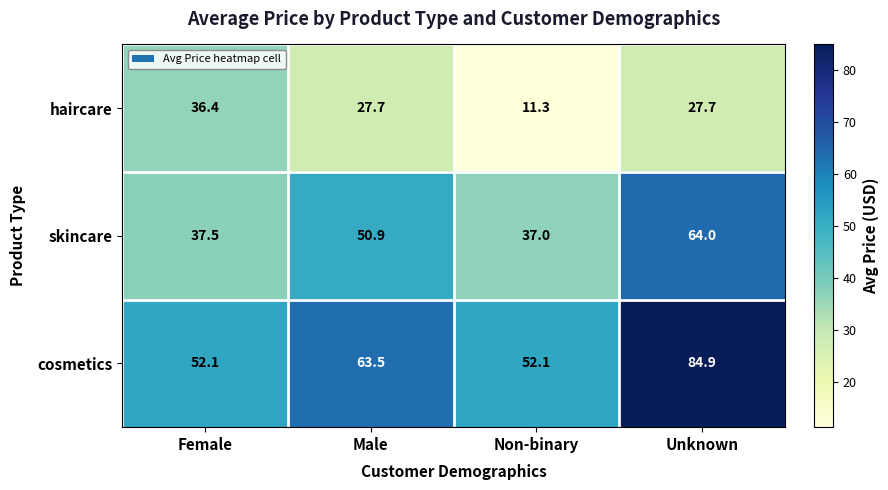

At which category does the chart reach its peak across all series?

Unknown